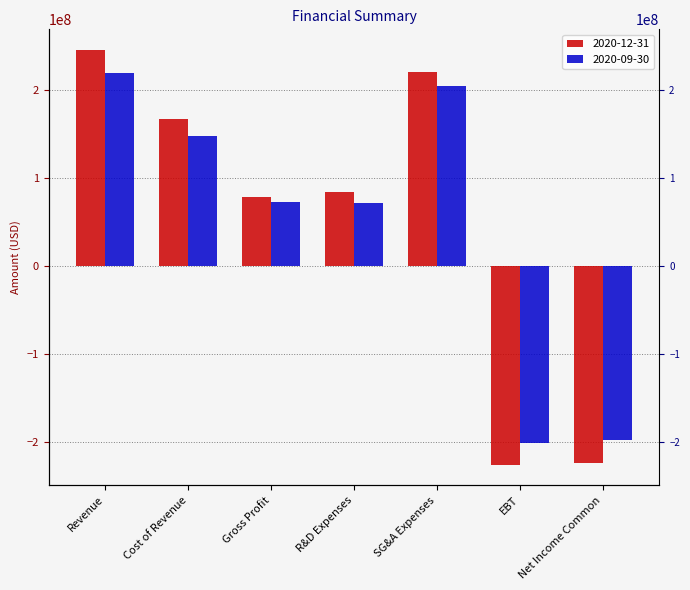

Reading right to left, what are all the values shown in this chart?

2020-12-31: -224432000	-225799000	220655000	84412000	78322000	166943000	245265000
2020-09-30: -198135000	-200923000	204287000	71450000	72309000	147268000	219577000